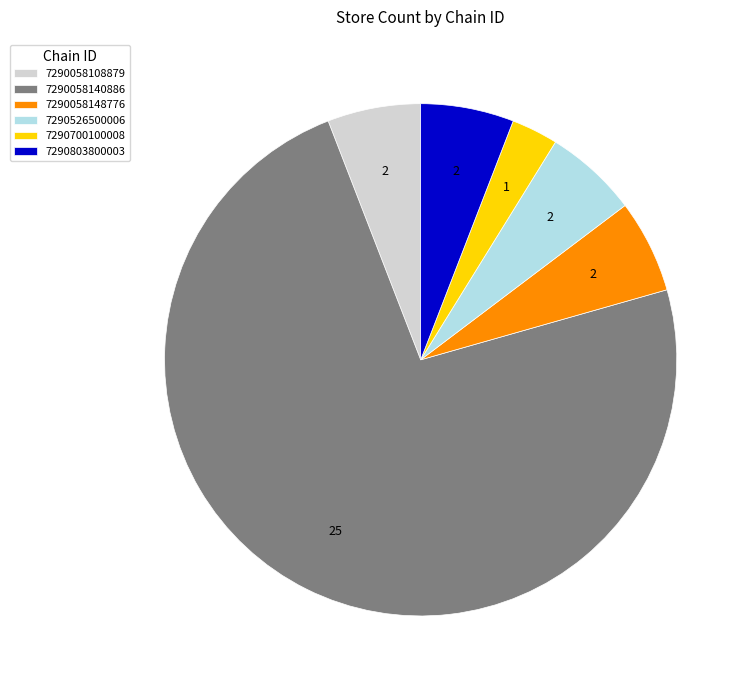

Which category has the smallest portion of the pie?

7290700100008